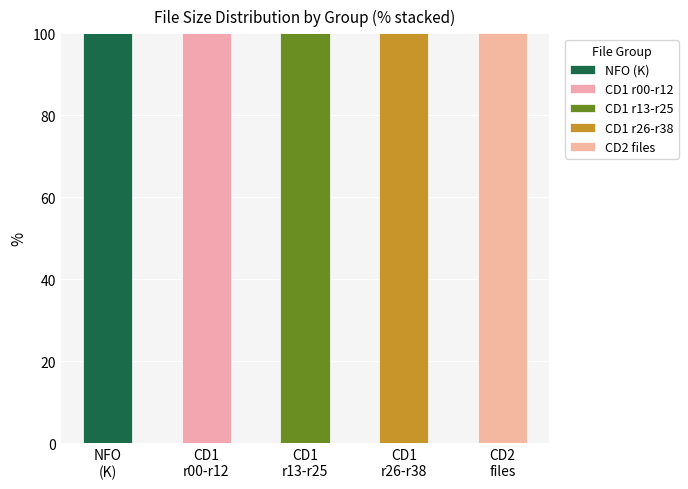

How many categories are shown in the chart?

5